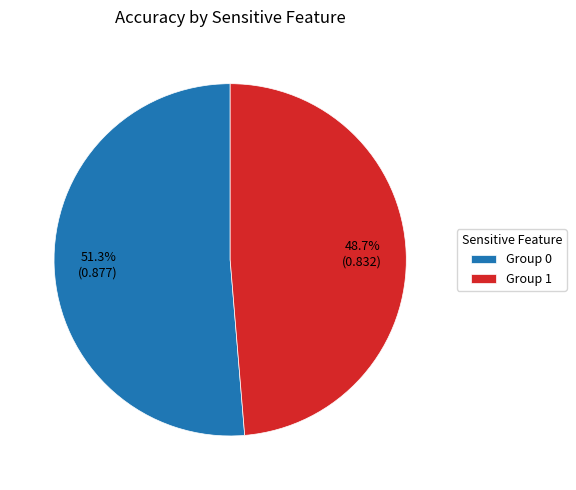

Count the number of slices in the pie.

2